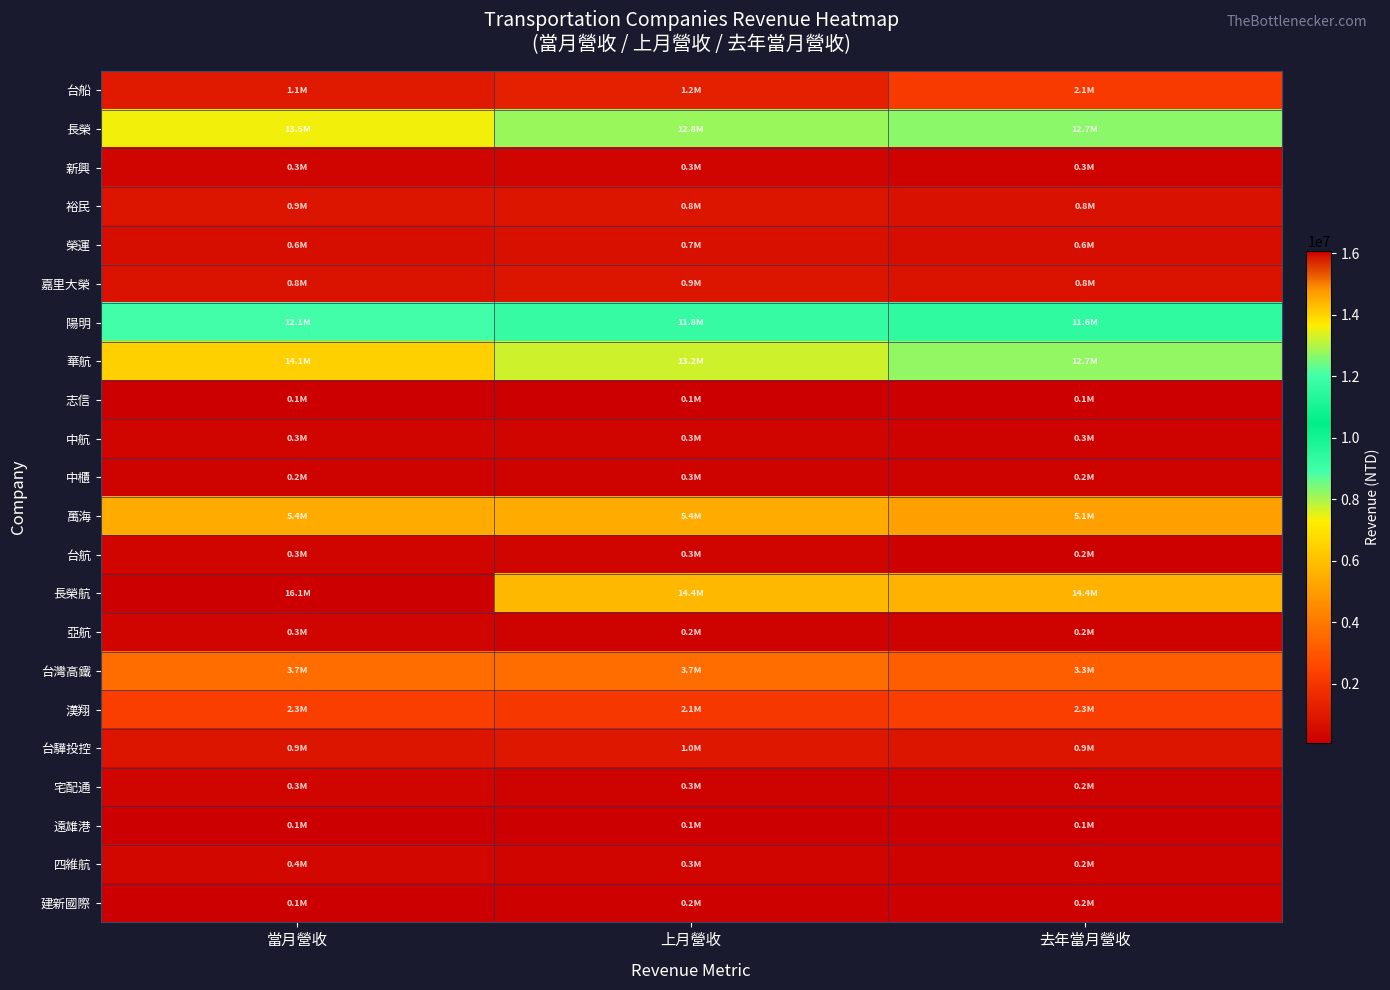

Reading left to right, transcribe all the data shown in this chart.

台船: 當月營收=1079961	上月營收=1219352	去年當月營收=2146553
長榮: 當月營收=13522678	上月營收=12831337	去年當月營收=12654986
新興: 當月營收=298713	上月營收=285319	去年當月營收=264303
裕民: 當月營收=850088	上月營收=841853	去年當月營收=764700
榮運: 當月營收=643490	上月營收=674570	去年當月營收=621244
嘉里大榮: 當月營收=826181	上月營收=883487	去年當月營收=825617
陽明: 當月營收=12080221	上月營收=11759030	去年當月營收=11598024
華航: 當月營收=14077976	上月營收=13209492	去年當月營收=12719450
志信: 當月營收=82184	上月營收=82712	去年當月營收=89281
中航: 當月營收=323550	上月營收=330500	去年當月營收=262799
中櫃: 當月營收=249099	上月營收=255651	去年當月營收=224511
萬海: 當月營收=5422543	上月營收=5440737	去年當月營收=5083331
台航: 當月營收=279311	上月營收=278613	去年當月營收=200333
長榮航: 當月營收=16083615	上月營收=14367671	去年當月營收=14438716
亞航: 當月營收=272370	上月營收=207197	去年當月營收=210722
台灣高鐵: 當月營收=3701825	上月營收=3681882	去年當月營收=3266544
漢翔: 當月營收=2303171	上月營收=2110638	去年當月營收=2294046
台驊投控: 當月營收=880491	上月營收=965984	去年當月營收=893428
宅配通: 當月營收=287065	上月營收=267781	去年當月營收=242627
遠雄港: 當月營收=137236	上月營收=143406	去年當月營收=123461
四維航: 當月營收=364952	上月營收=317844	去年當月營收=242180
建新國際: 當月營收=138577	上月營收=159107	去年當月營收=152204